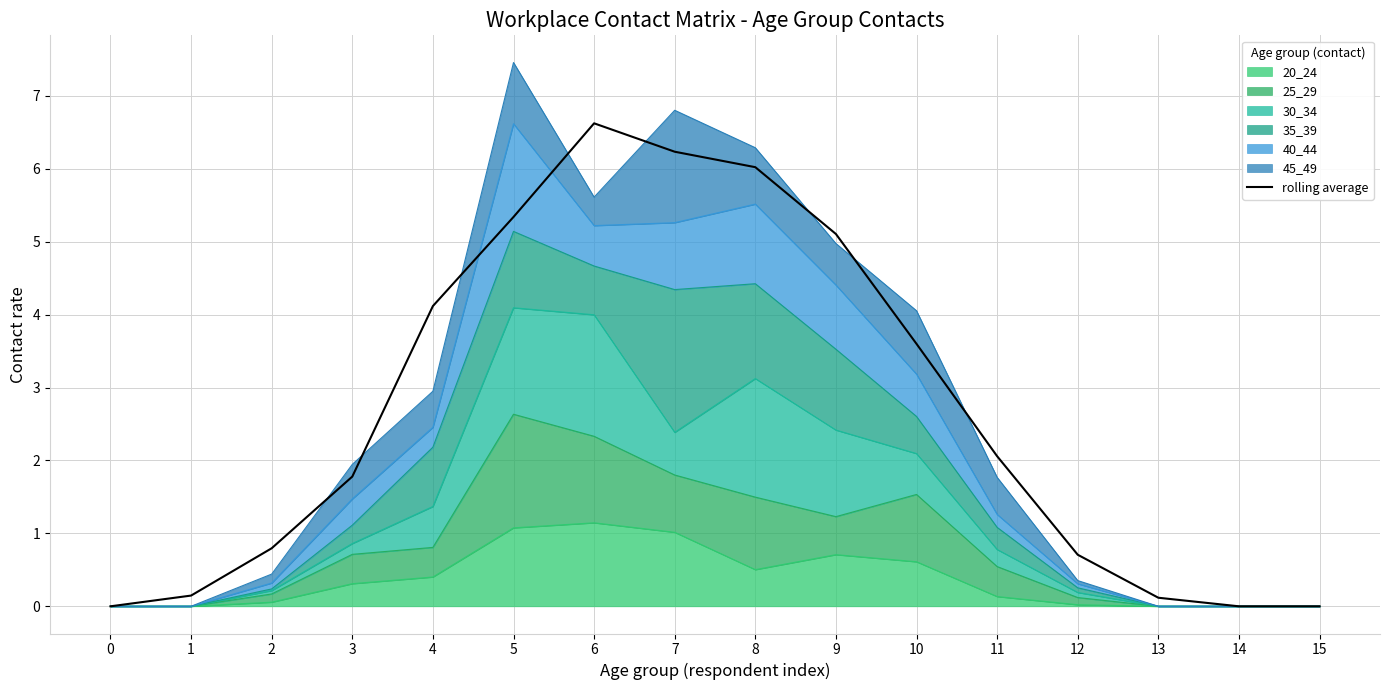

Reading left to right, extract all data points from this chart.

0=0.0	1=0.1	2=0.8	3=1.8	4=4.1	5=5.3	6=6.6	7=6.2	8=6.0	9=5.1	10=3.6	11=2.1	12=0.7	13=0.1	14=0.0	15=0.0